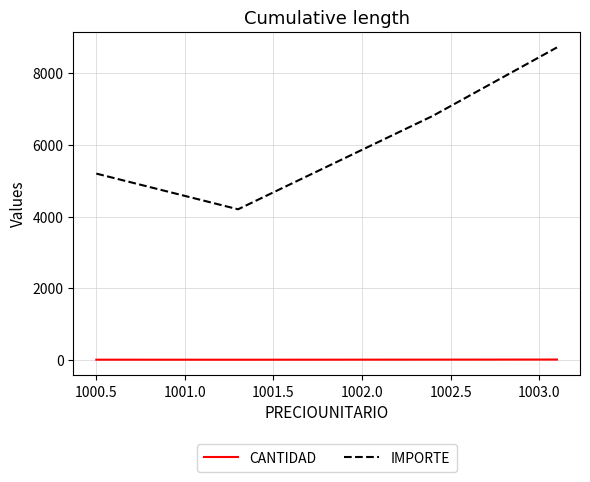

List the series in order of their peak value, highest first.

IMPORTE, CANTIDAD